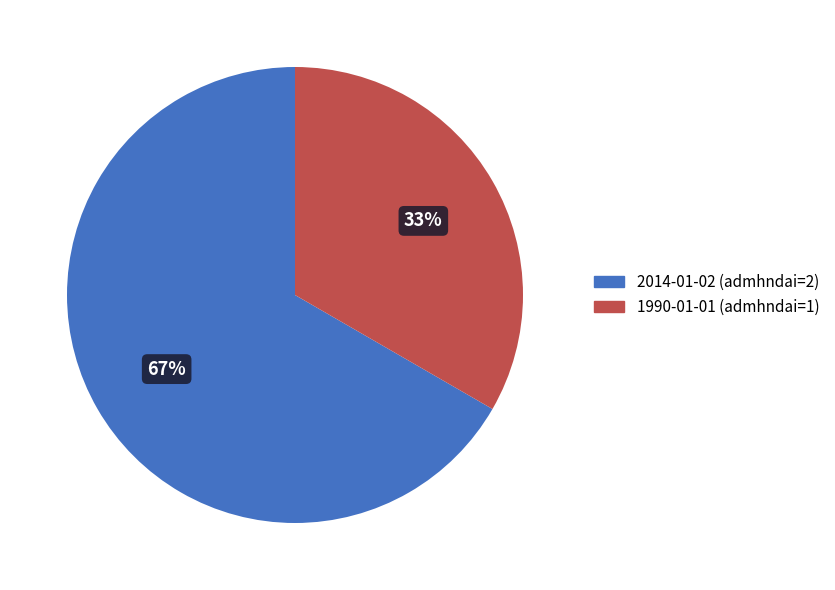

To the nearest percent, what is the average slice percentage?

50%